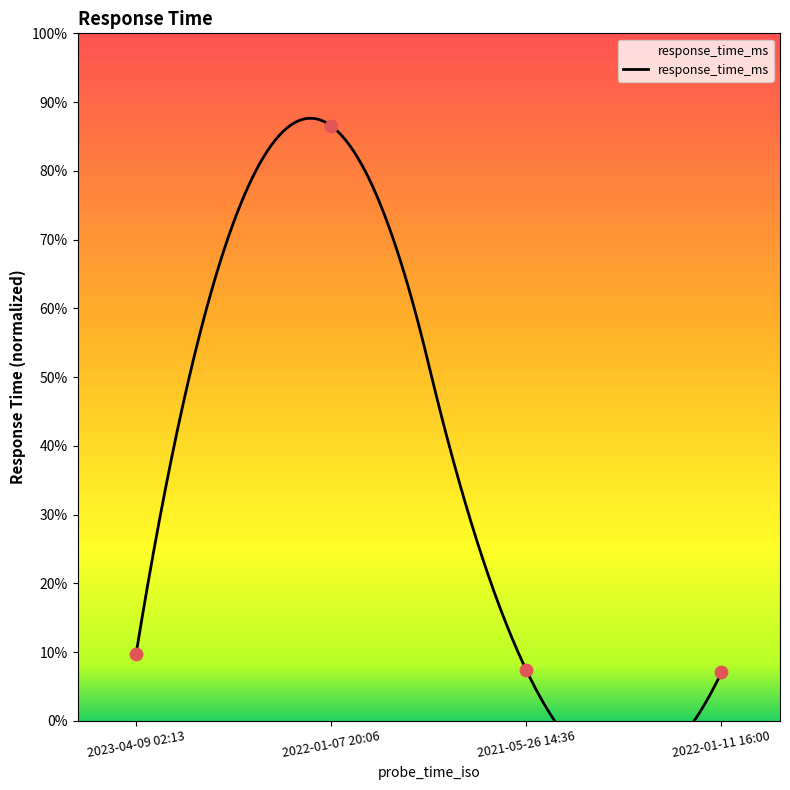

Approximately how many times larger is the value at 2023-04-09 02:13 compared to 2021-05-26 14:36?

1.3